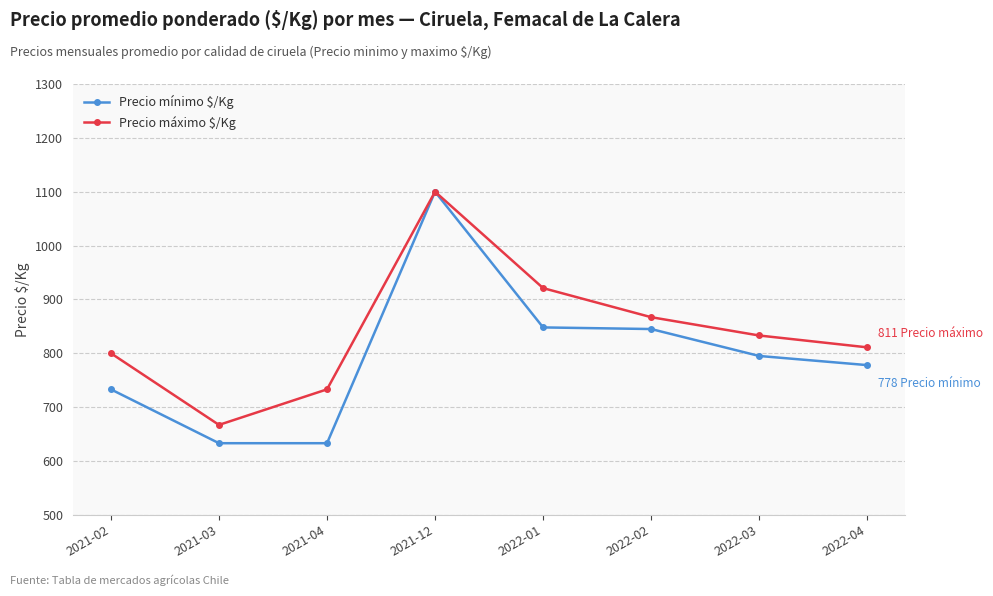

What is the value of the Precio máximo $/Kg point at the 2nd from the left?

667